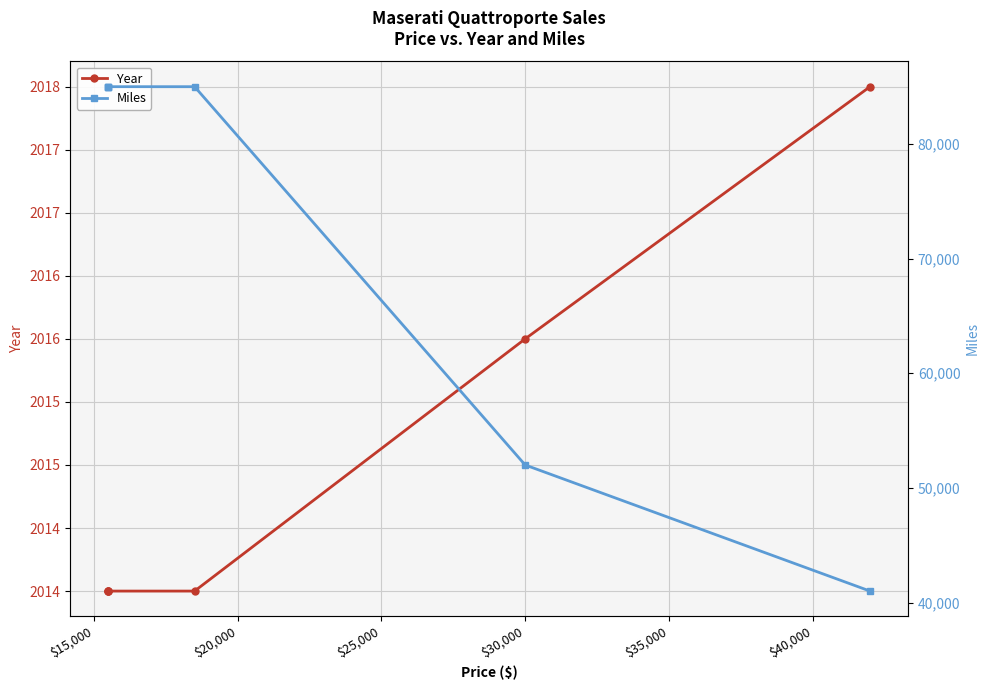

What is the average value of the Year series?

2015